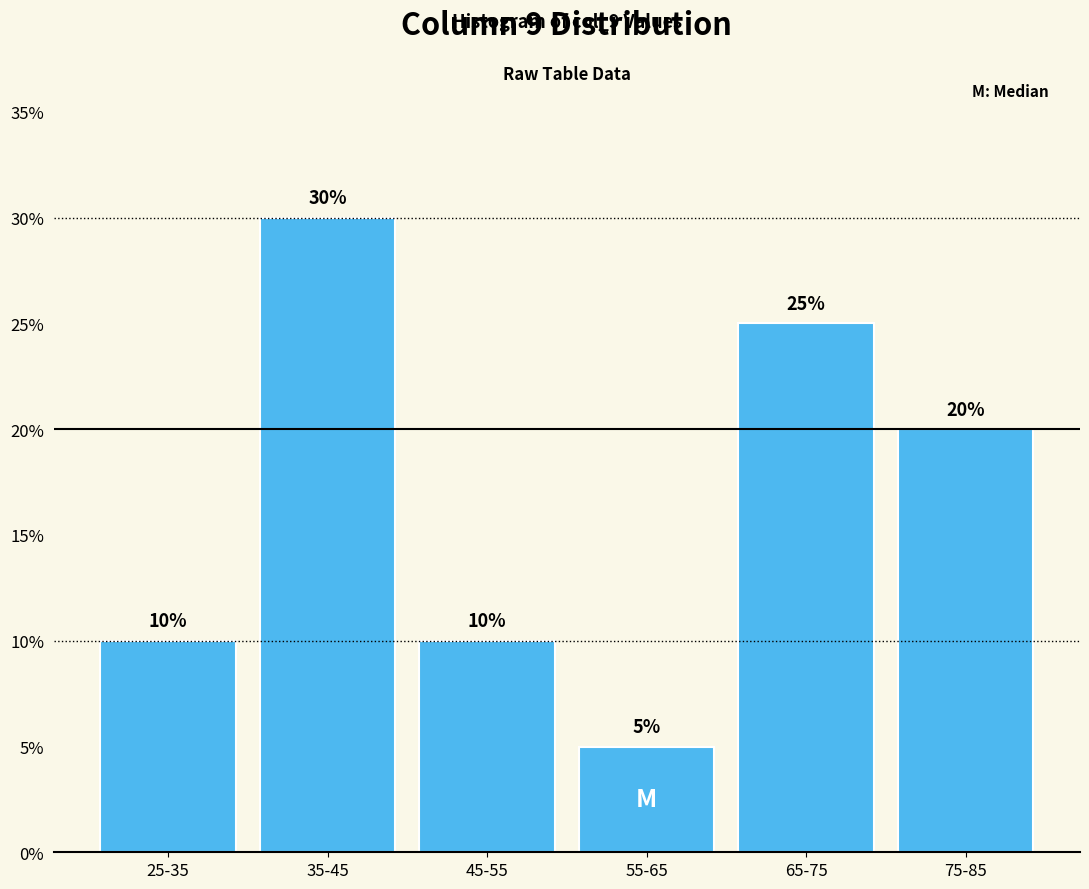

Reading left to right, list all the values displayed in this chart.

10	30	10	5	25	20